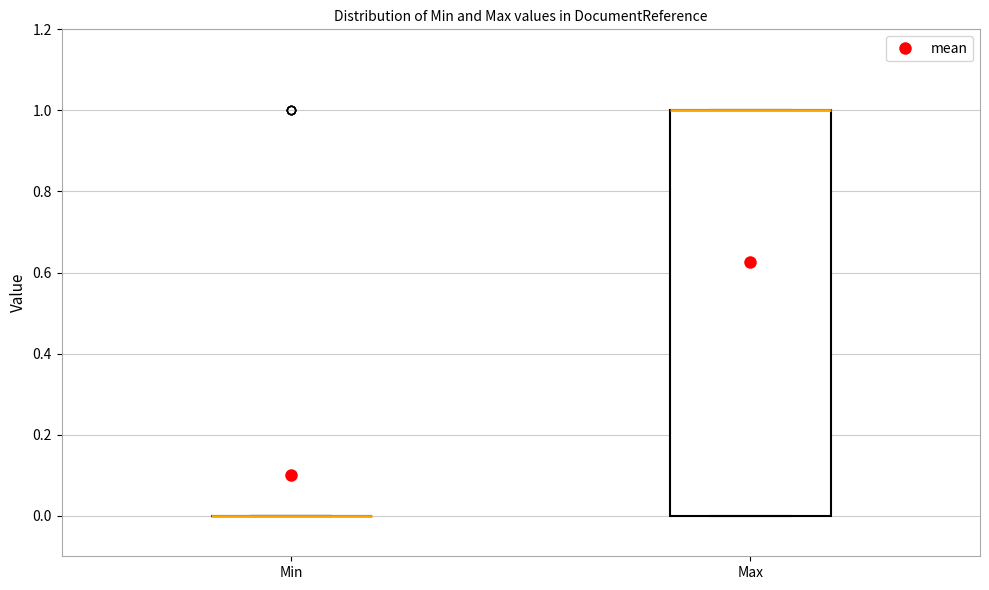

Which box is the tallest, from its lower edge to its upper edge?

Max